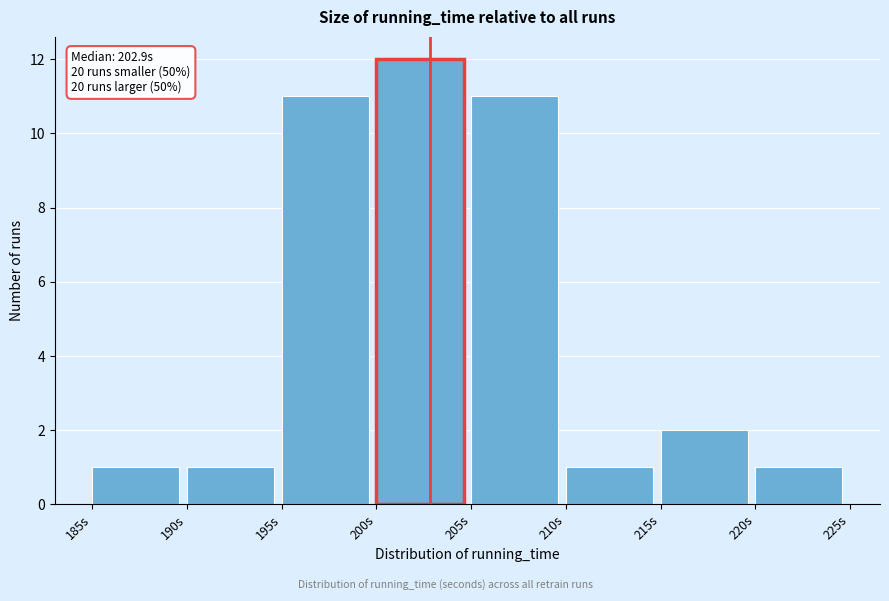

Which range on the x-axis has the tallest bar?

200 to 205